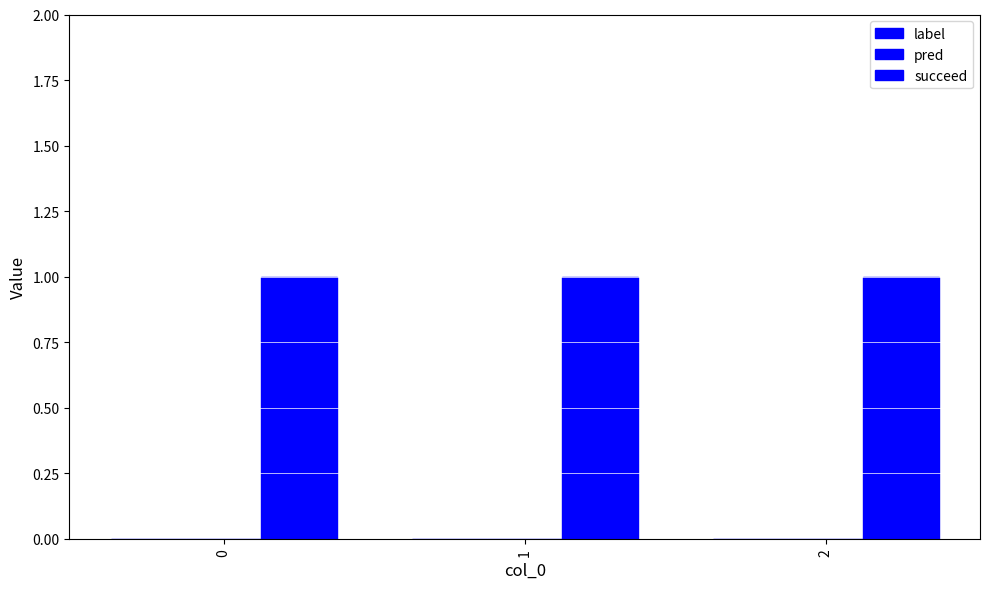

The value of pred at 2 is 0. True or false?

True